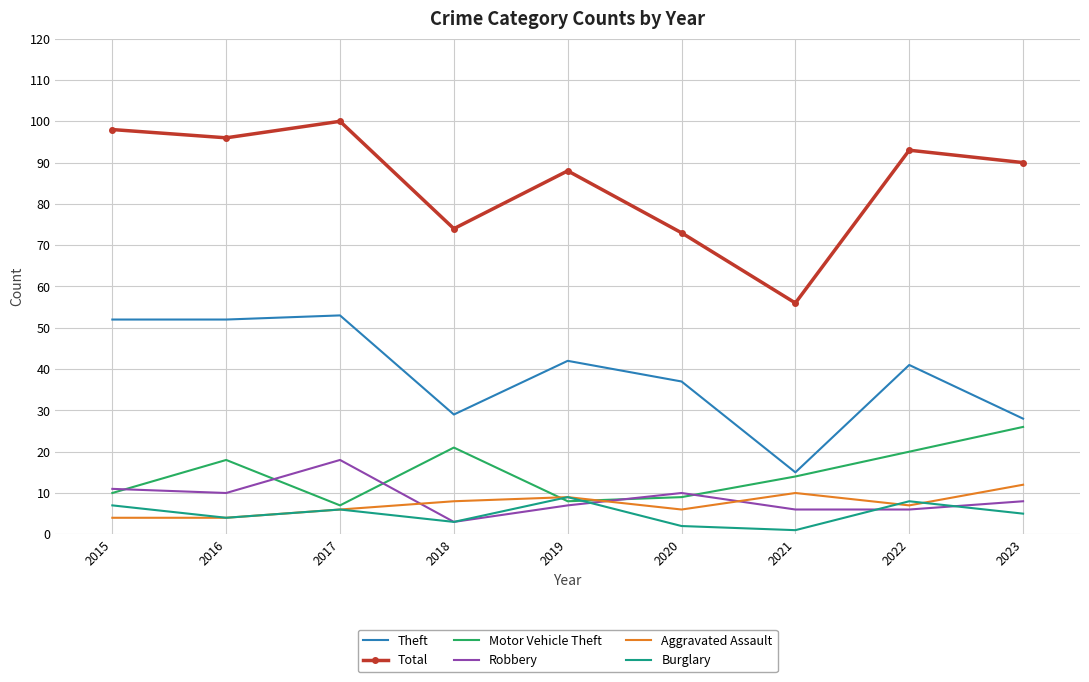

Where does the Aggravated Assault series first go above 7?

2018